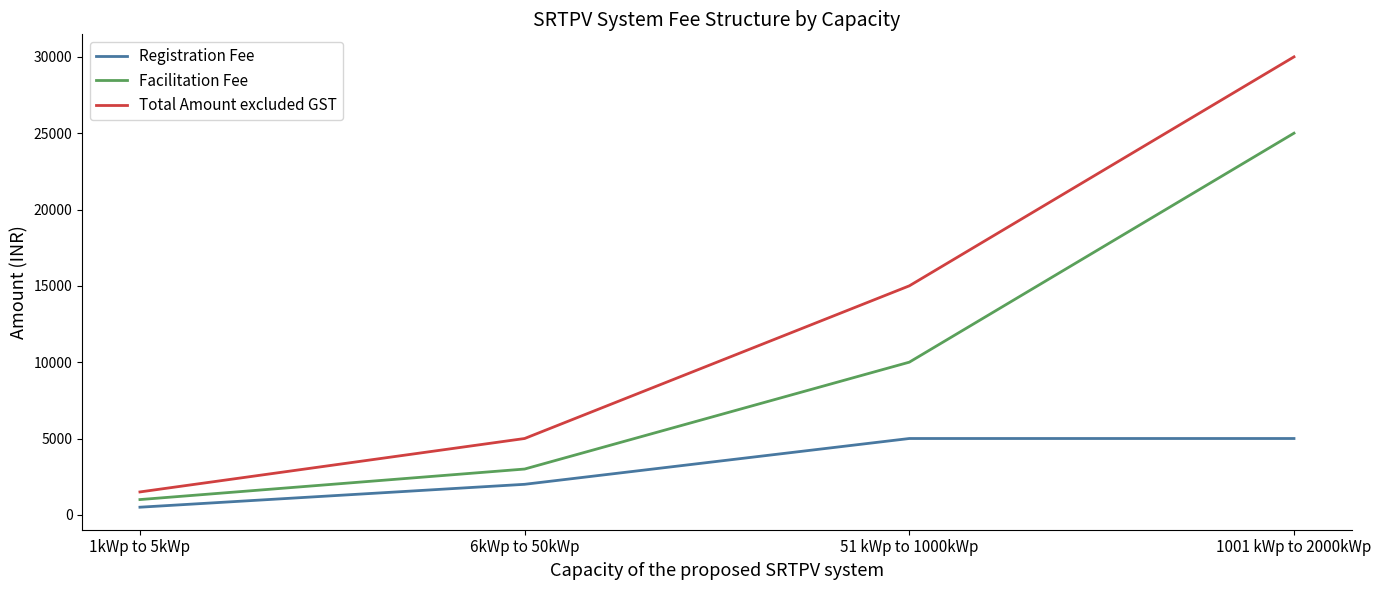

The Total Amount excluded GST series shows 1084 at 6kWp to 50kWp. True or false?

False